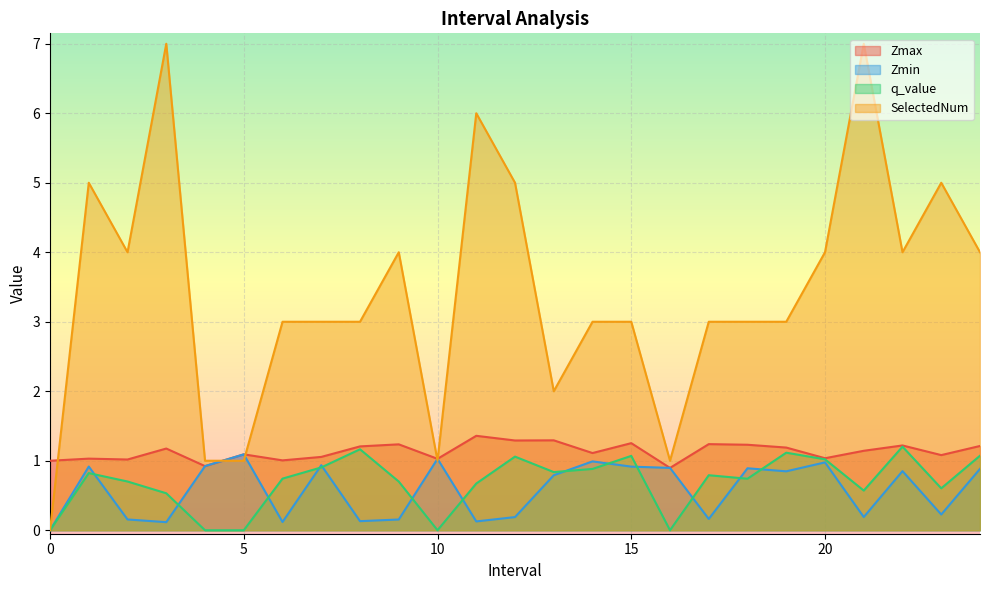

How many distinct data groups are displayed?

4